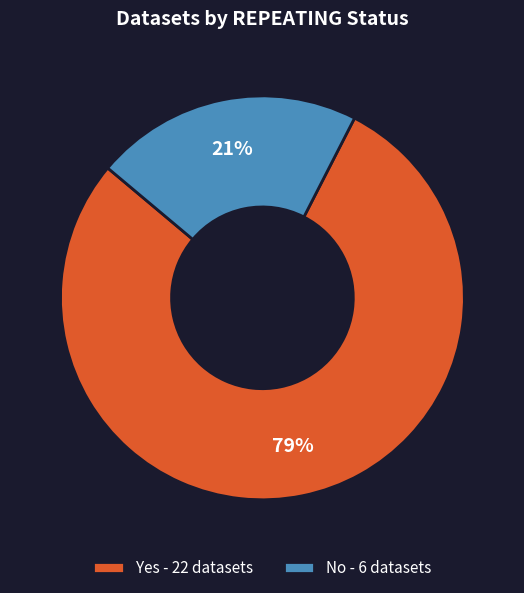

Is it true that No is 21% of the pie?

True